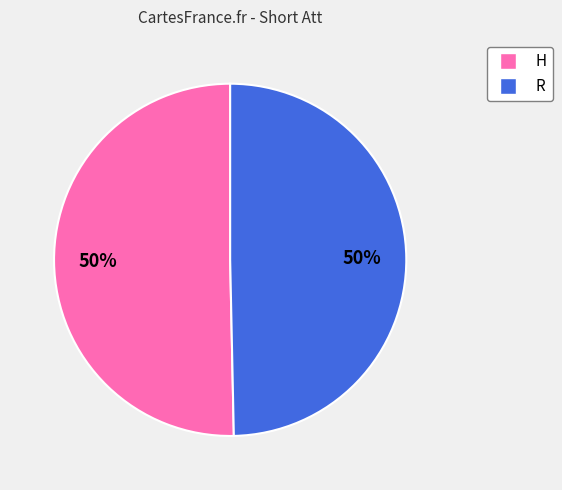

True or false: R accounts for 50% of the total.

True